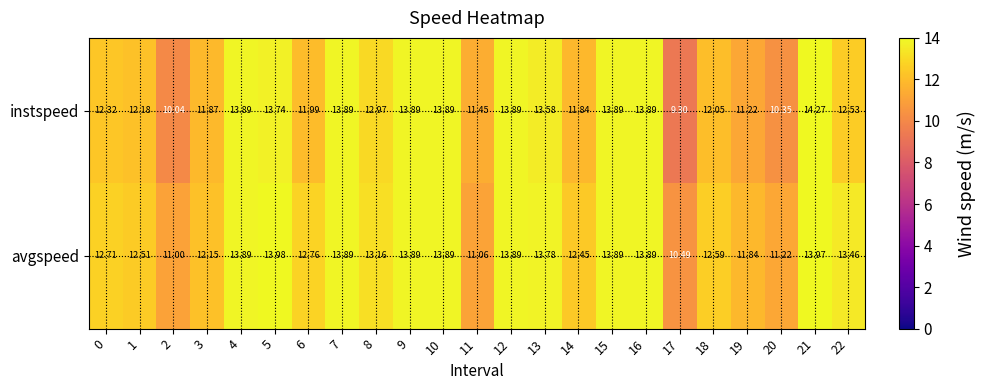

Which series has the widest spread of values?

instspeed